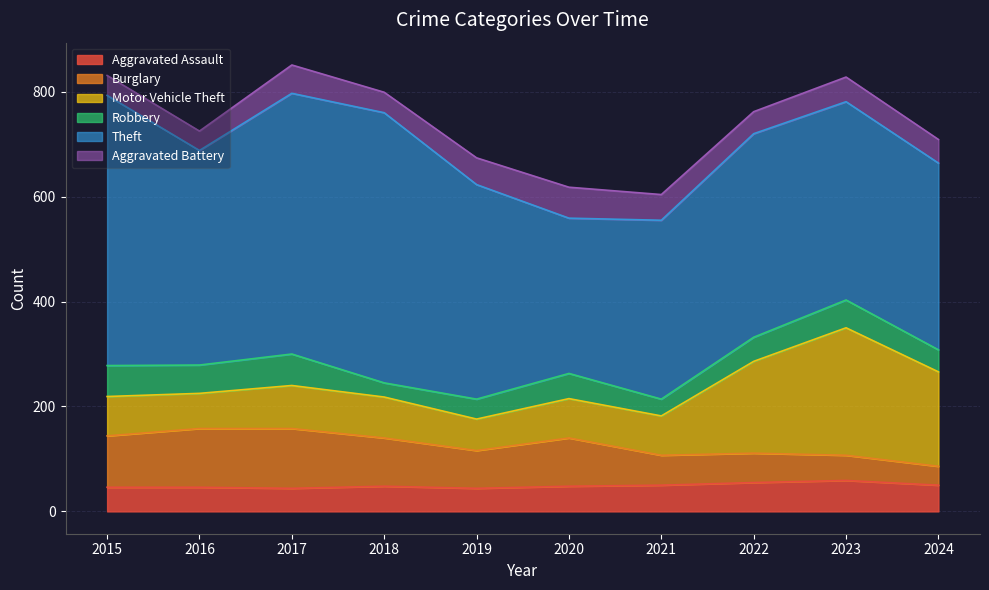

Is it true that Theft equals 891 at 2018?

False